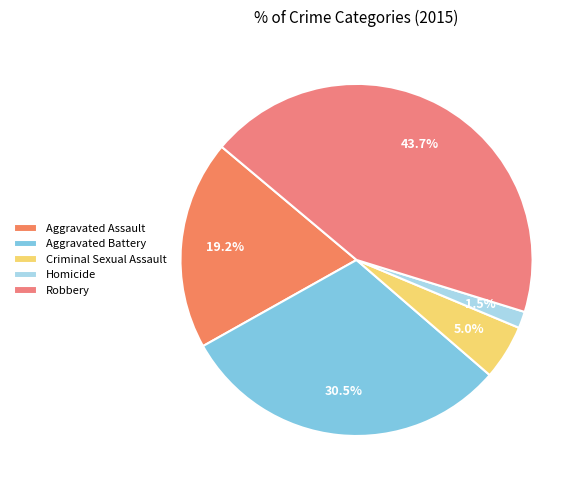

What is the largest slice in the pie chart?

Robbery